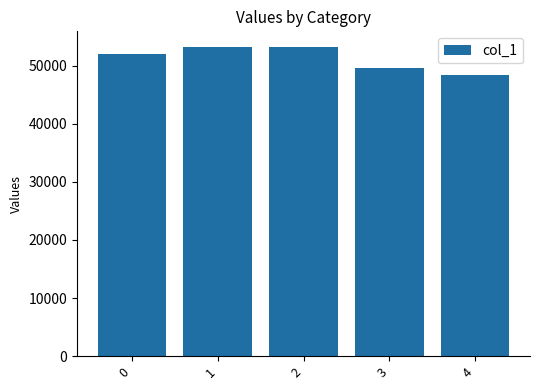

Does the chart contain any negative values?

No